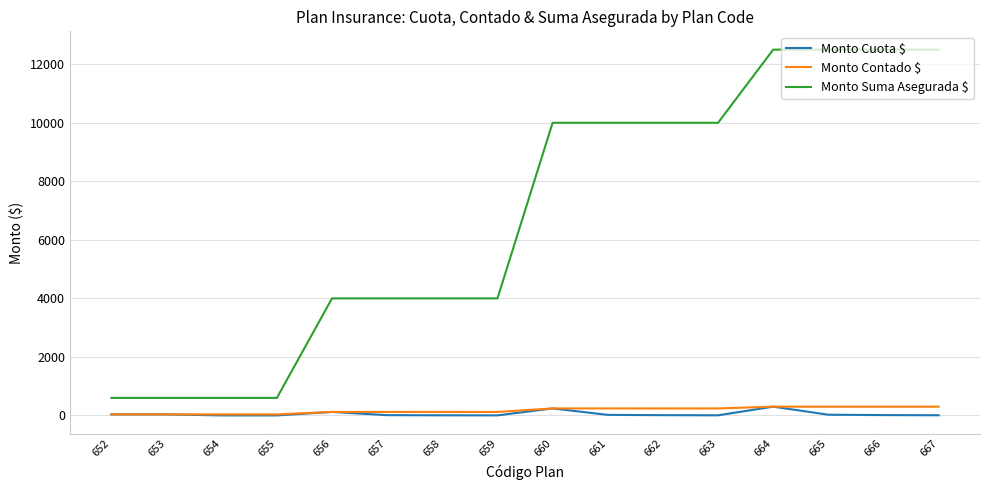

True or false: Monto Suma Asegurada $ and Monto Contado $ cross at least once.

False